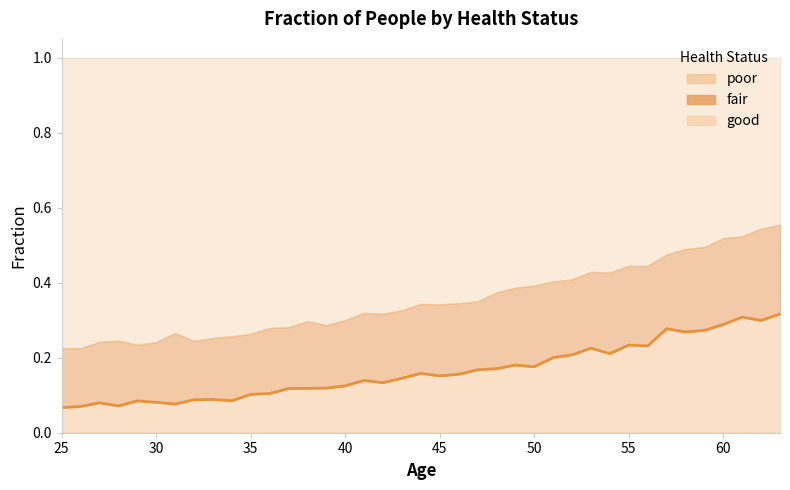

Count the values in the range 0 to 1.

39